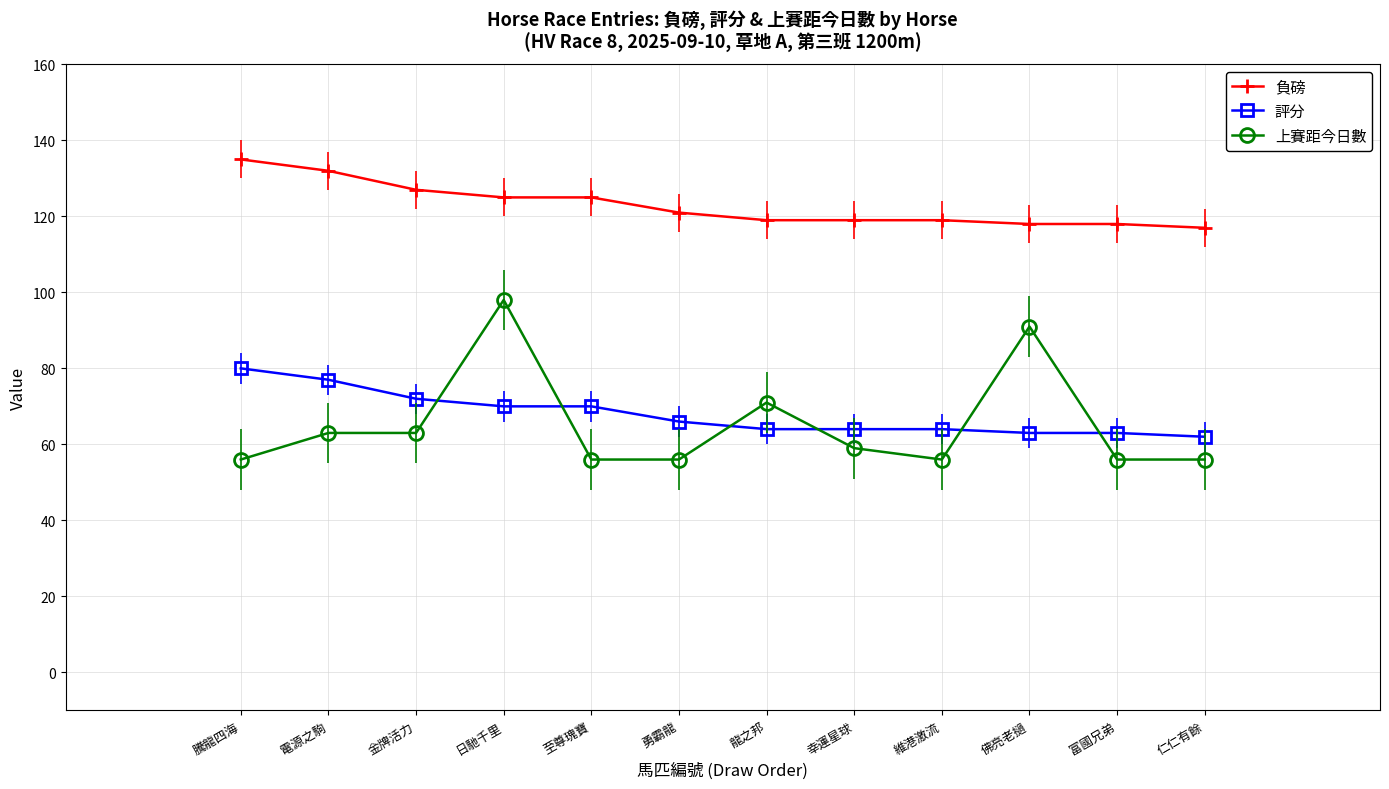

Which category has the highest value in the 評分 series?

騰龍四海